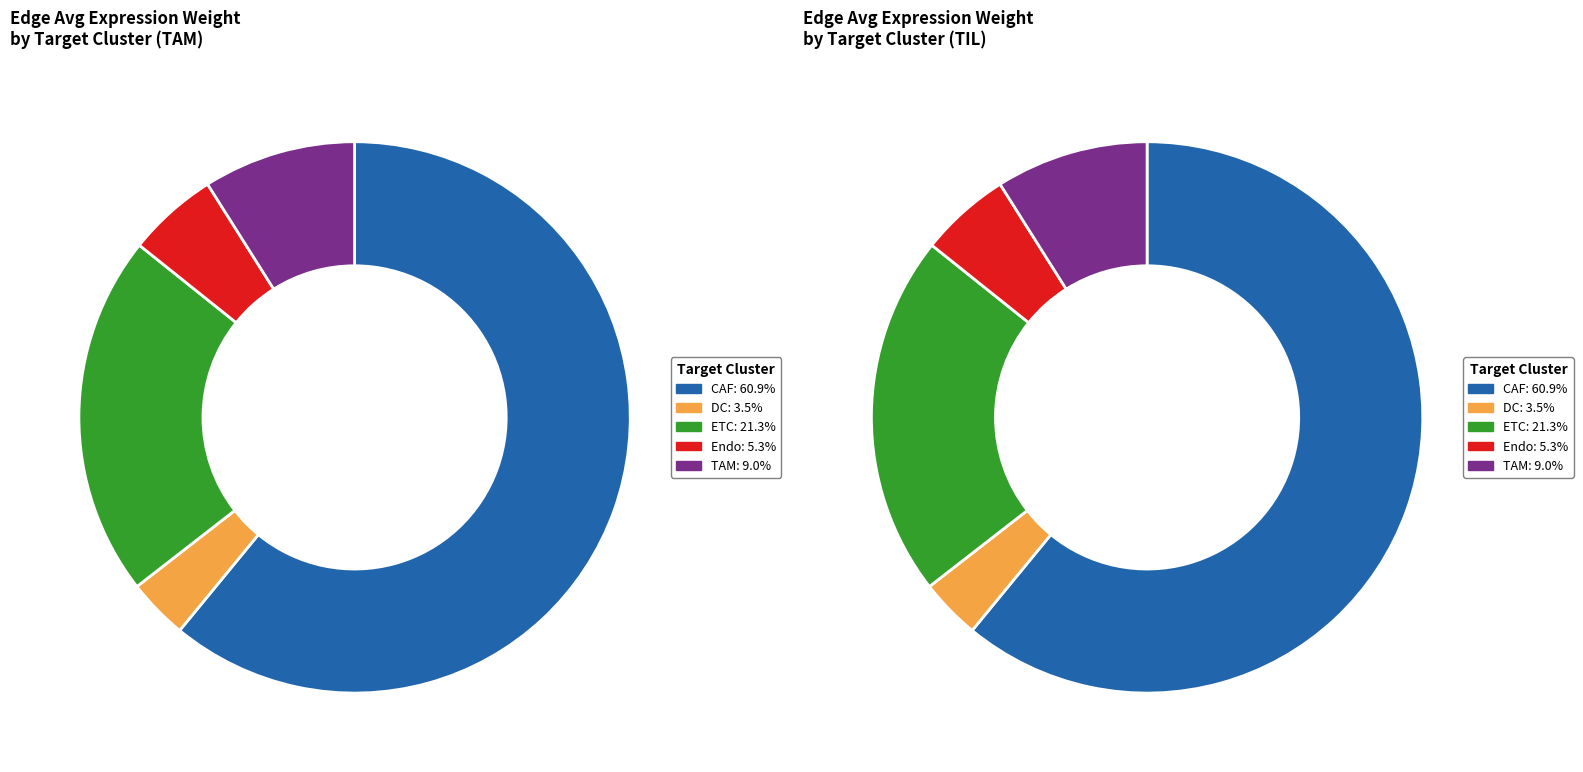

How many segments does this pie chart have?

5